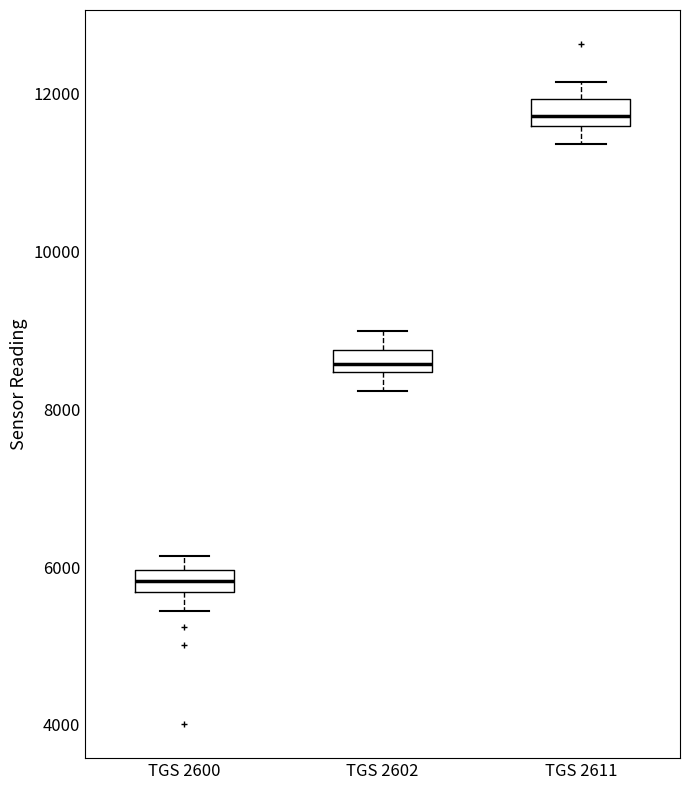

Which box's median line is the highest?

TGS 2611